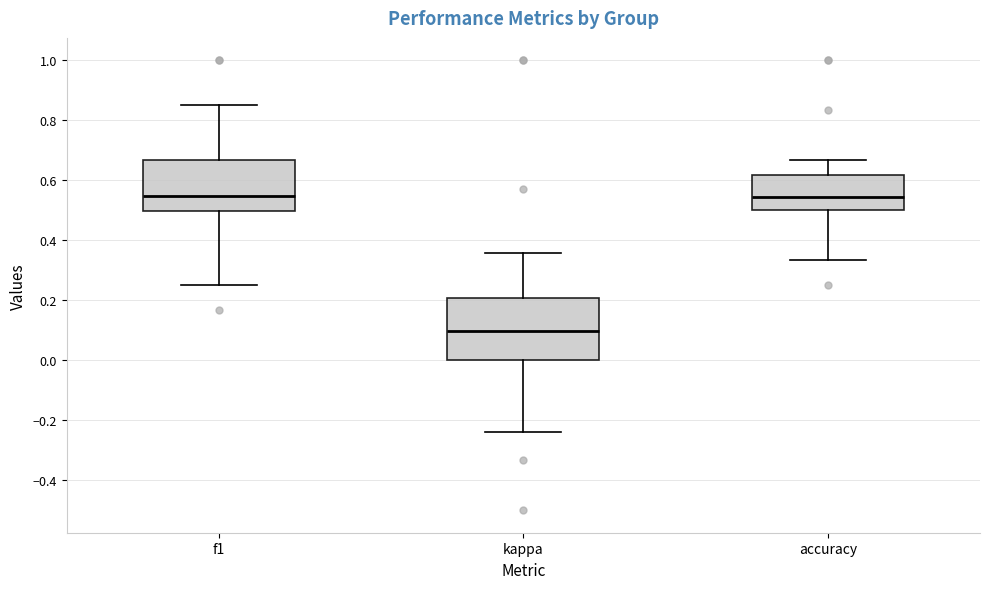

Where does the lower whisker of the box for kappa end on the y-axis? The values are not printed on the chart, so give them approximately, as read against the axis.

-0.24